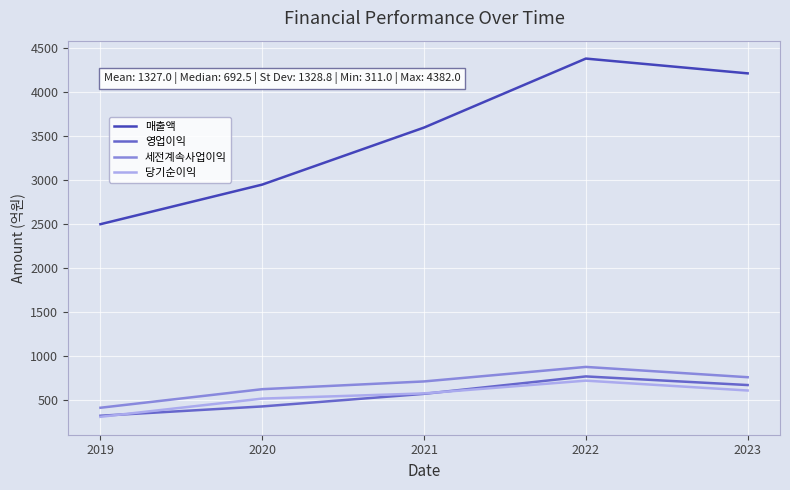

Reading right to left, list all the values displayed in this chart.

매출액: 4214	4382	3598	2950	2500
영업이익: 672	770	572	429	323
세전계속사업이익: 761	878	713	625	414
당기순이익: 610	722	577	518	311